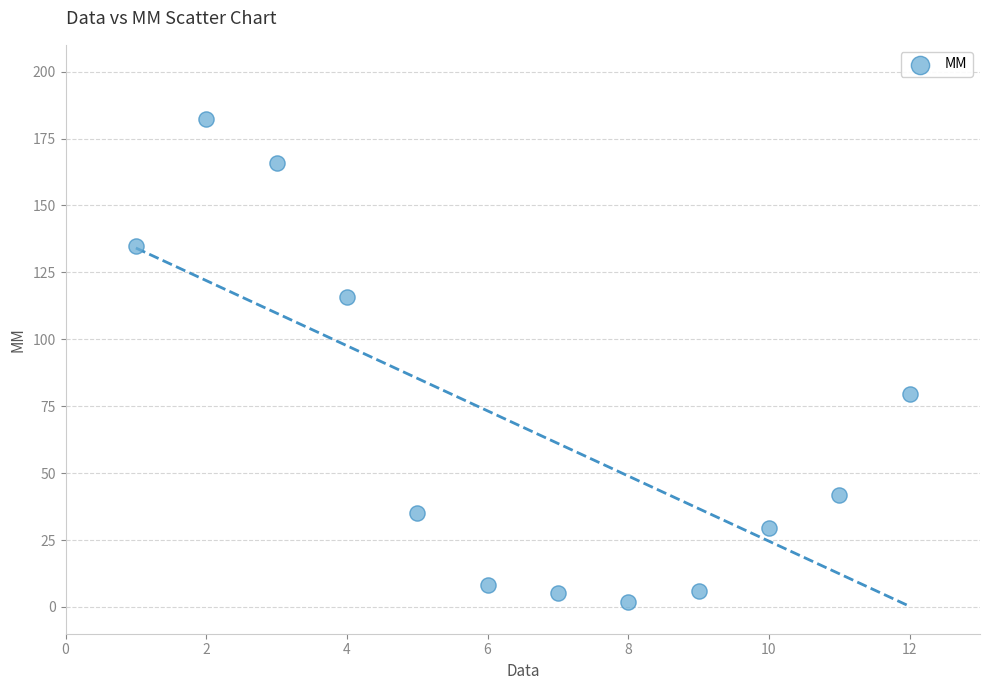

What Y value in the scatter plot is closest to 92?

79.4